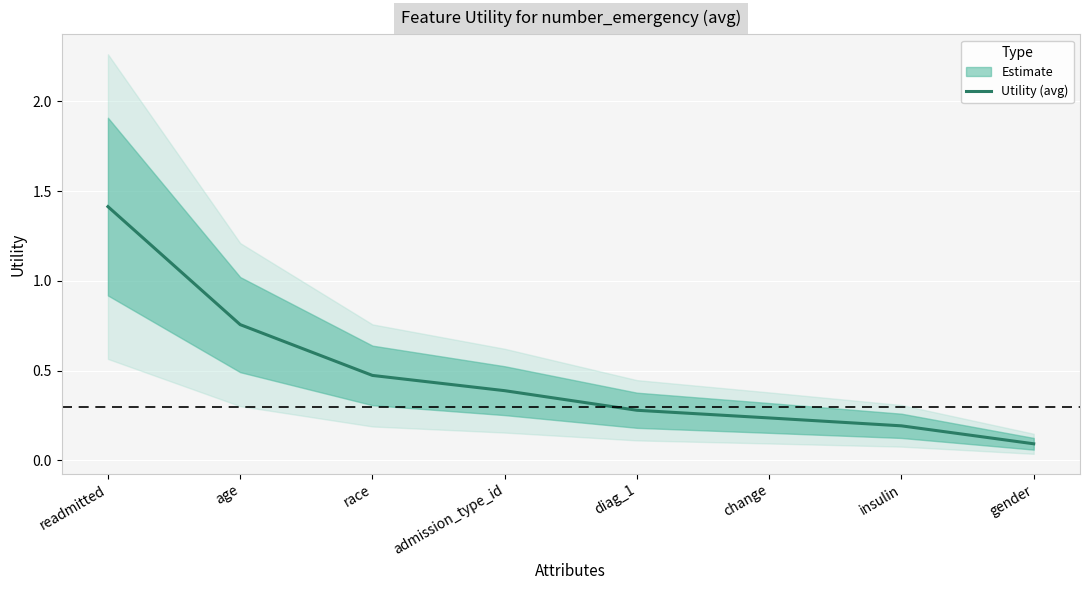

List the labels in order of value, smallest first.

gender, insulin, change, diag_1, admission_type_id, race, age, readmitted